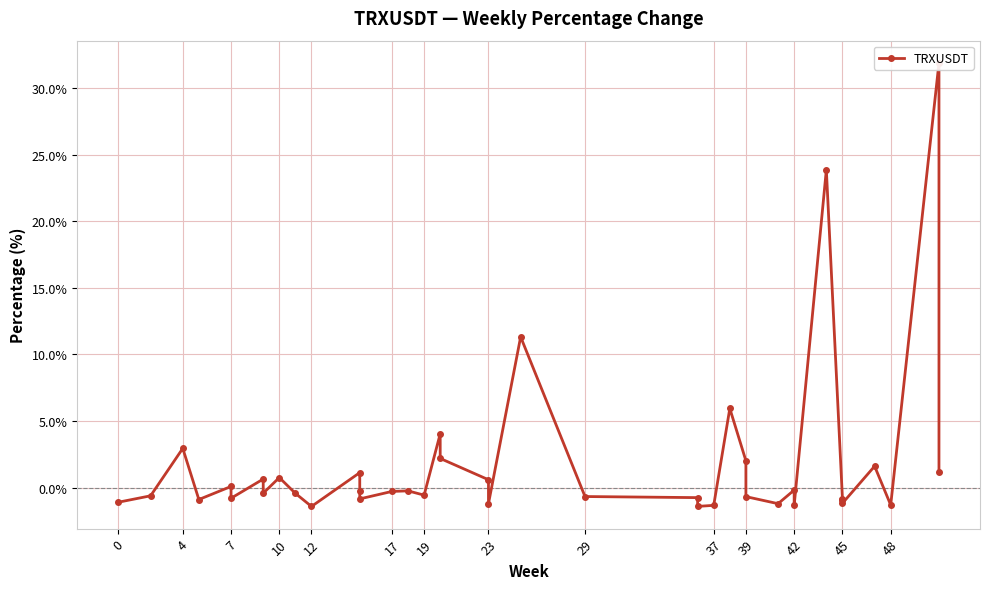

What is the minimum value shown in the chart?

-1.4